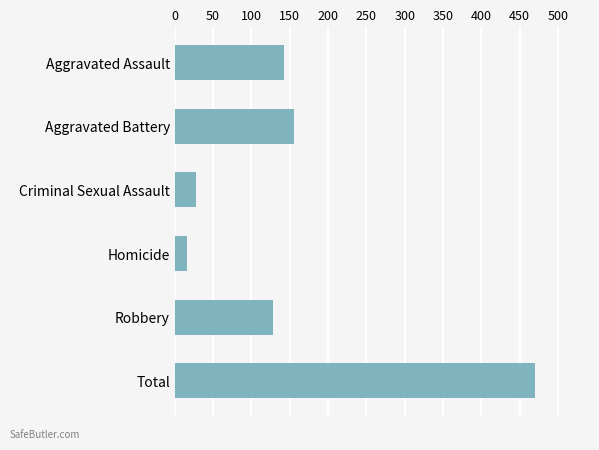

How many values are below 142?

3